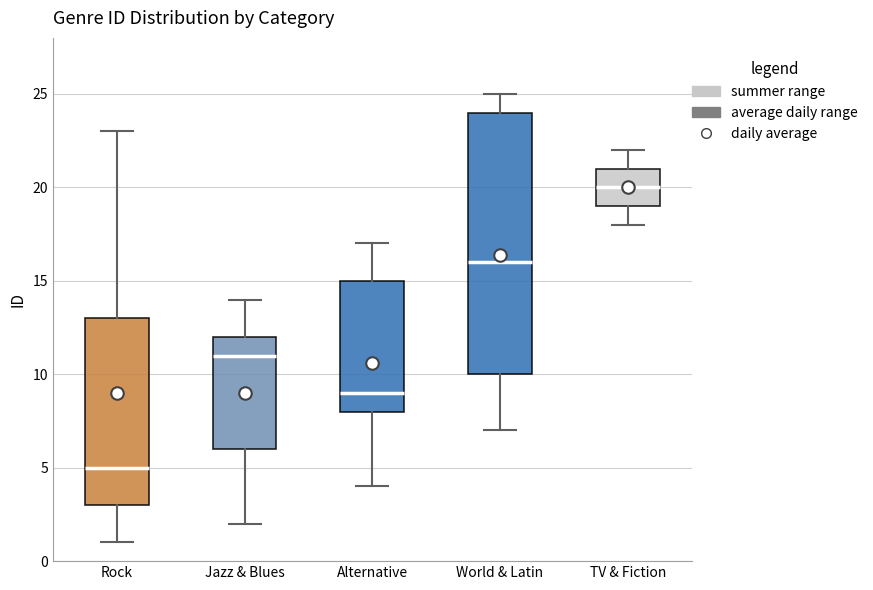

Reading left to right, read every box against the y-axis: the position of its median line, the range the box covers, and the ends of its whiskers. The values are not printed on the chart, so give them approximately, as read against the axis.

Rock: median 5, box 3 to 13, whiskers 1 to 23
Jazz & Blues: median 11, box 6 to 12, whiskers 2 to 14
Alternative: median 9, box 8 to 15, whiskers 4 to 17
World & Latin: median 16, box 10 to 24, whiskers 7 to 25
TV & Fiction: median 20, box 19 to 21, whiskers 18 to 22